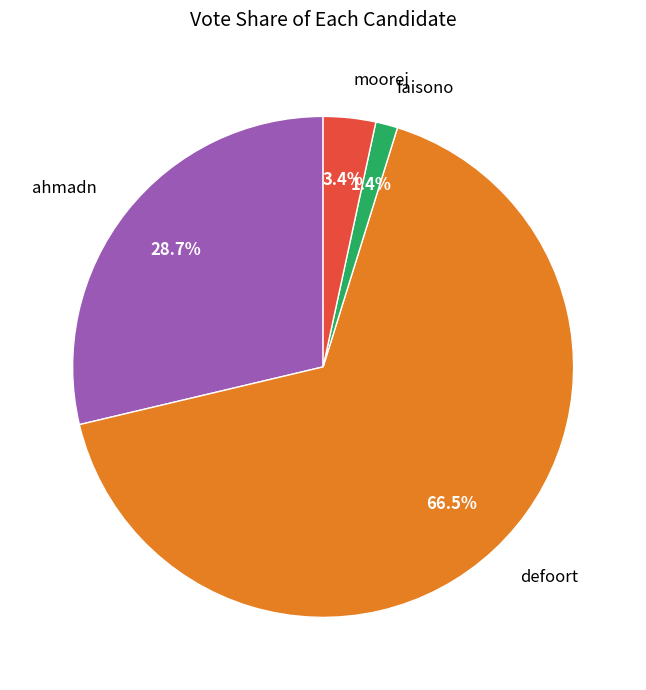

What is the total percentage of ahmadn and moorej?

32.1%